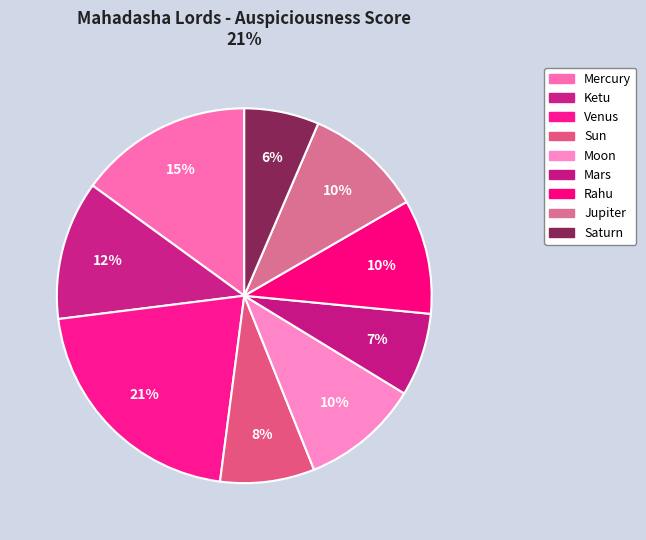

To the nearest percent, what portion does Rahu represent?

10%